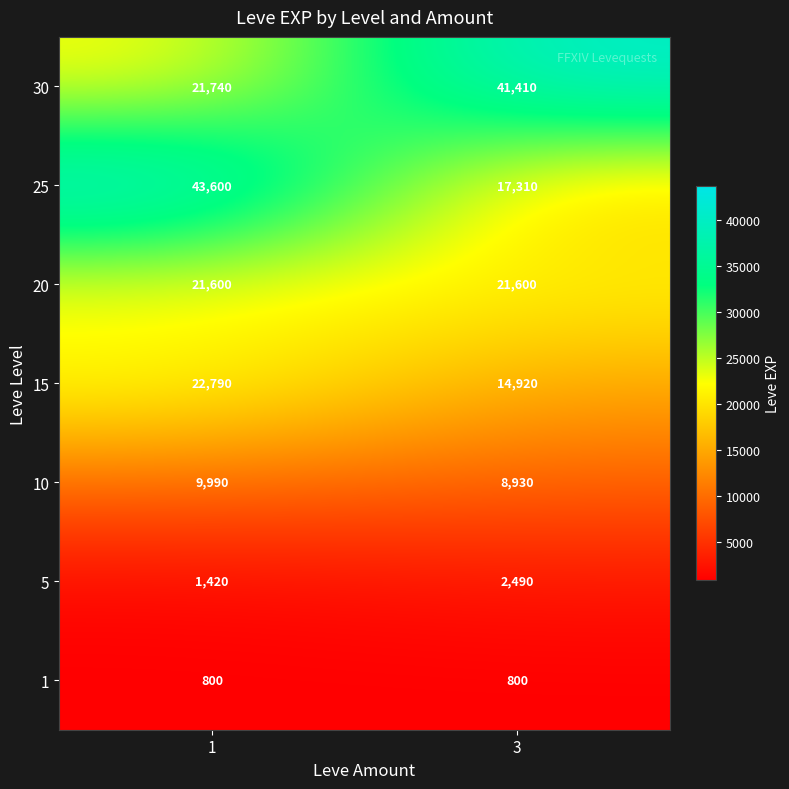

What is the difference between the 15 values at 3 and 1?

7870